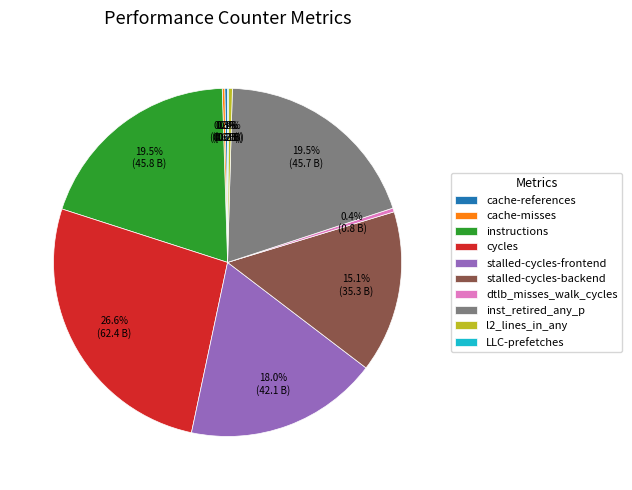

What portion of the pie excludes dtlb_misses_walk_cycles?

99.6%